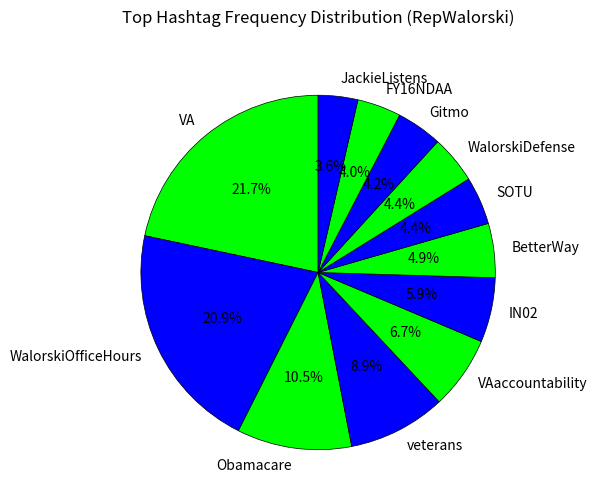

Which category has the biggest portion of the pie?

VA